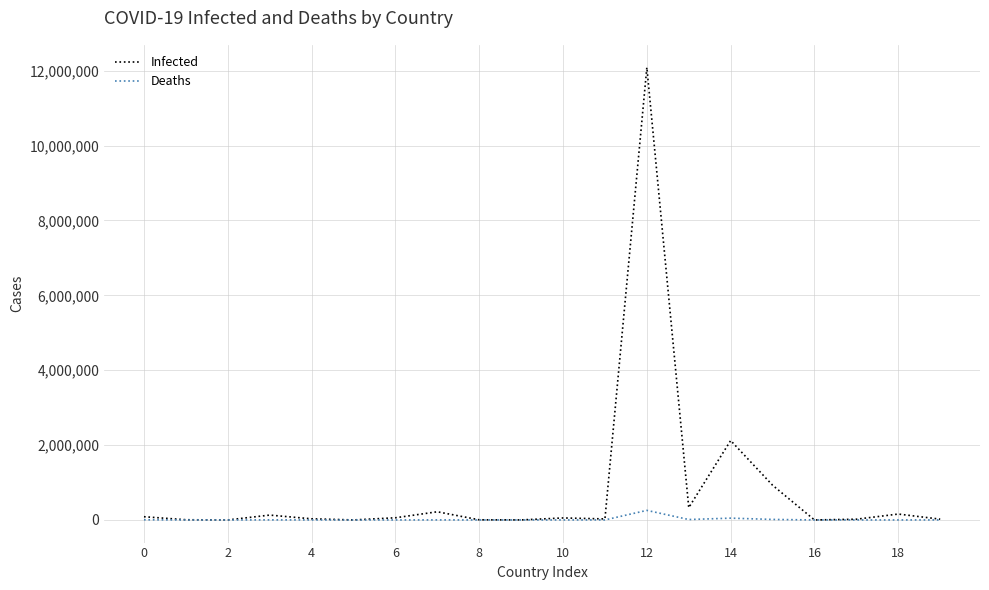

Which series has the widest spread of values?

Infected